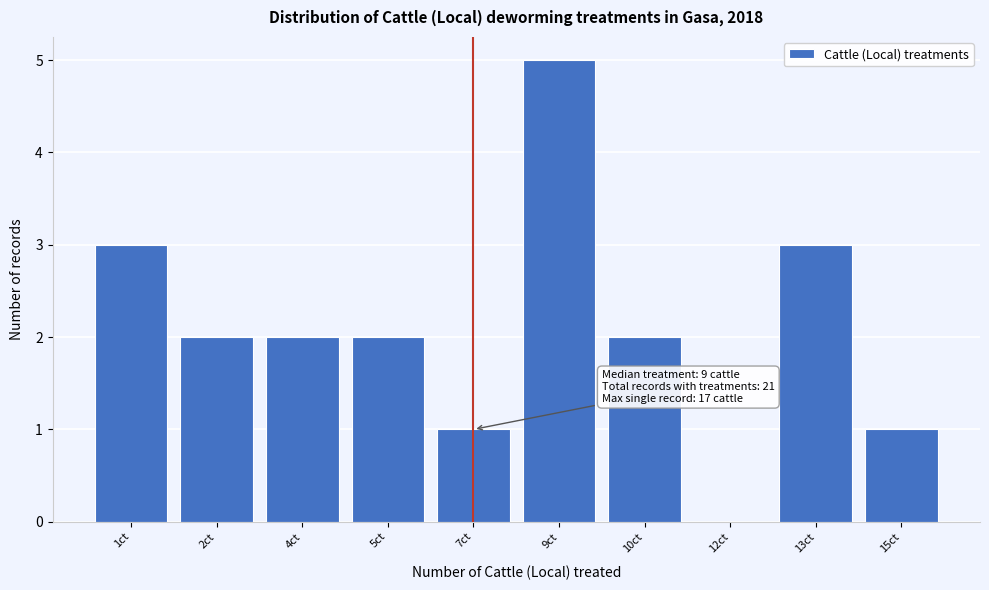

Reading right to left, transcribe all the data shown in this chart.

15ct=1	13ct=3	12ct=0	10ct=2	9ct=5	7ct=1	5ct=2	4ct=2	2ct=2	1ct=3